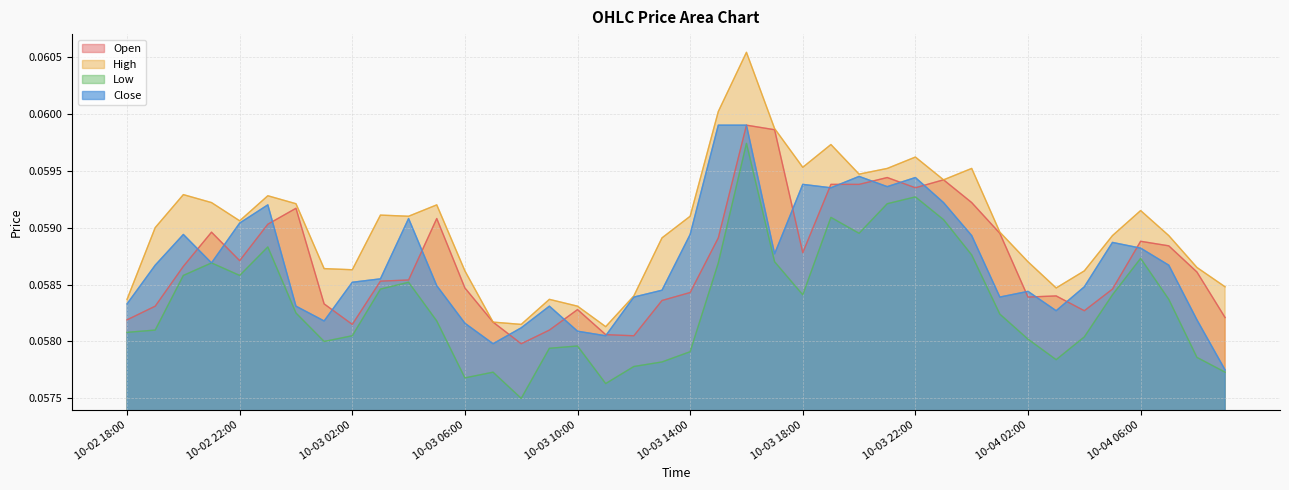

Rank the series by their maximum value, from lowest to highest.

low, open, close, high